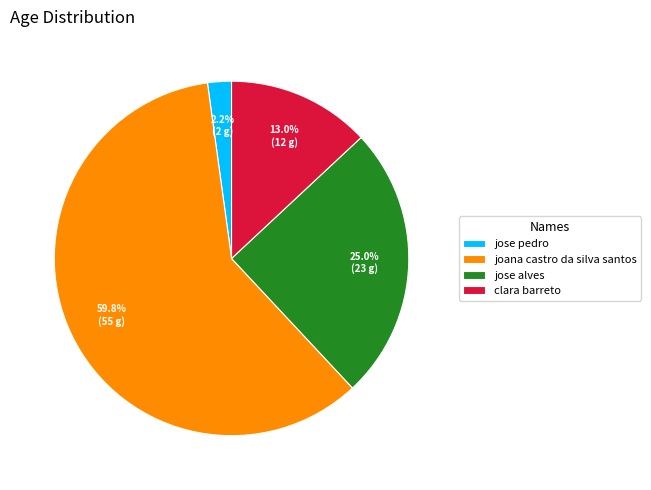

Is there any slice that represents more than half of the pie?

Yes